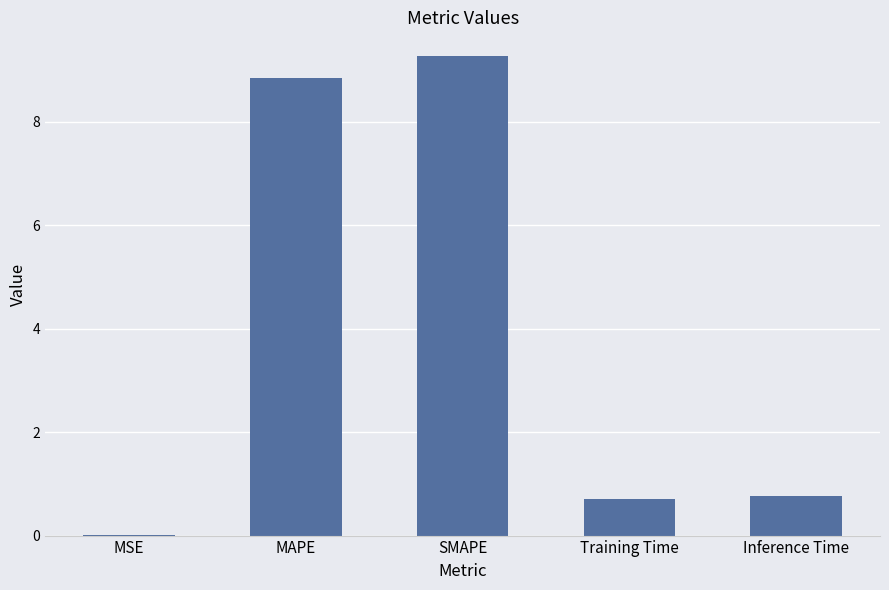

What is the change in value from MAPE to Inference Time?

-8.1